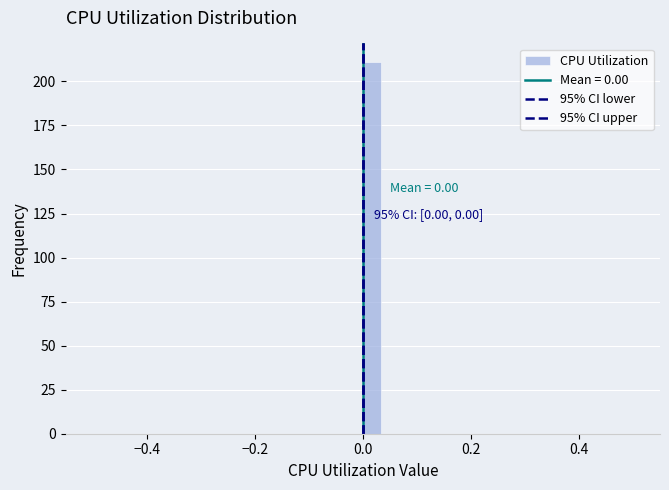

Read against the x-axis, roughly where is the centre of the tallest bar?

0.02